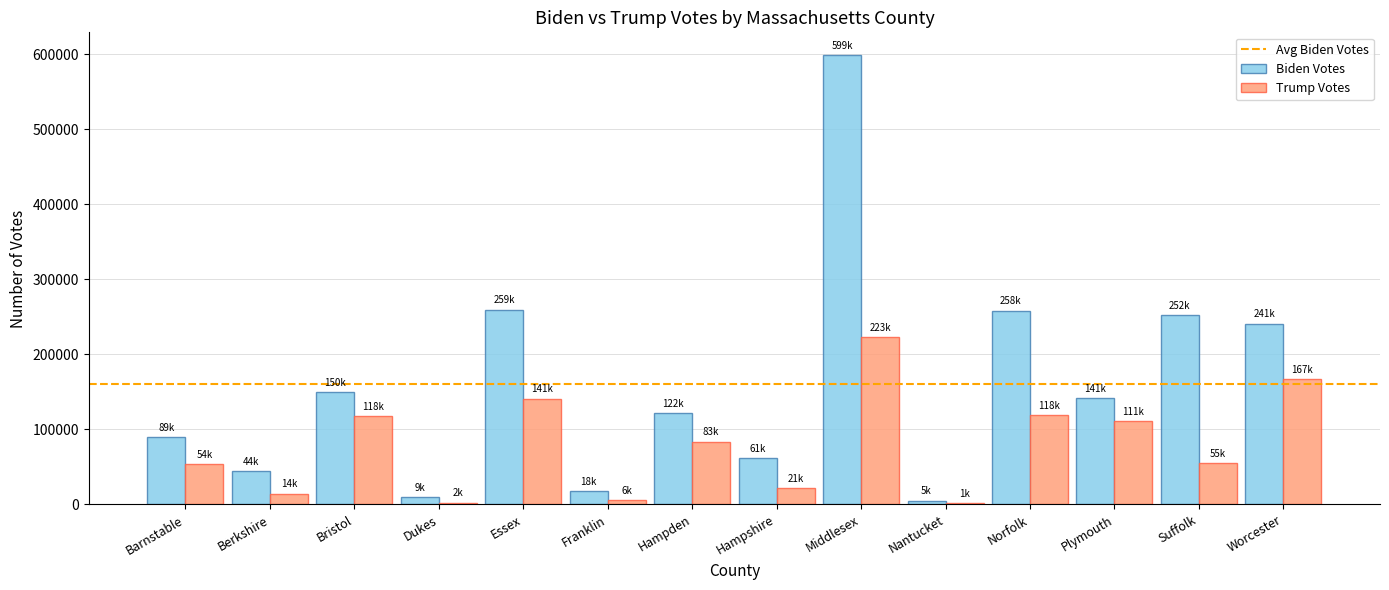

What is the spread (max minus min) of values at Barnstable?

35600